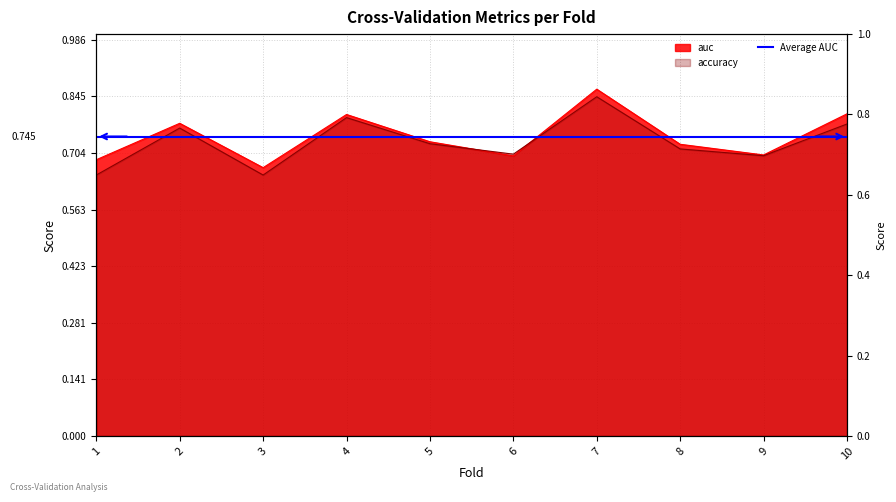

List the series in order of their peak value, lowest first.

accuracy, auc